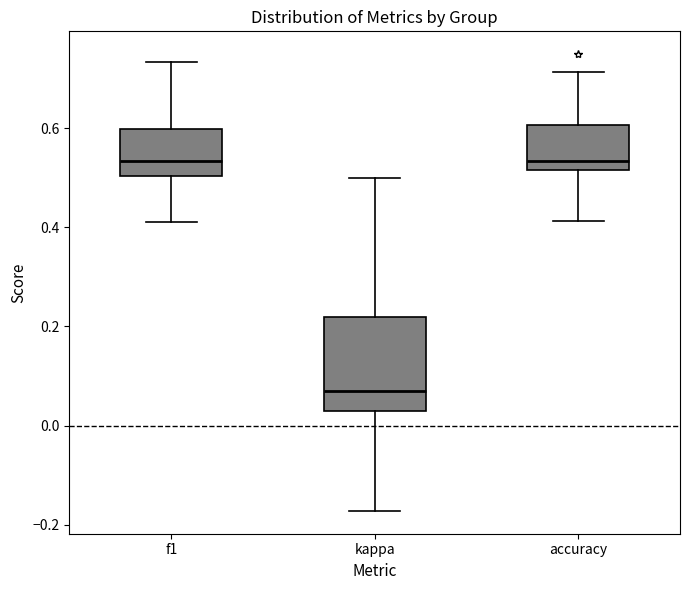

Where does the lower whisker of the box for f1 end on the y-axis? The values are not printed on the chart, so give them approximately, as read against the axis.

0.42